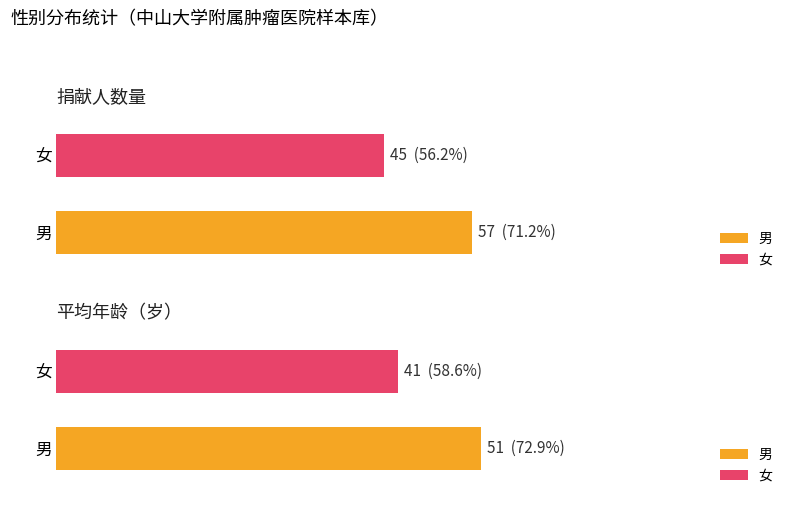

Which series has the largest total across all categories?

男